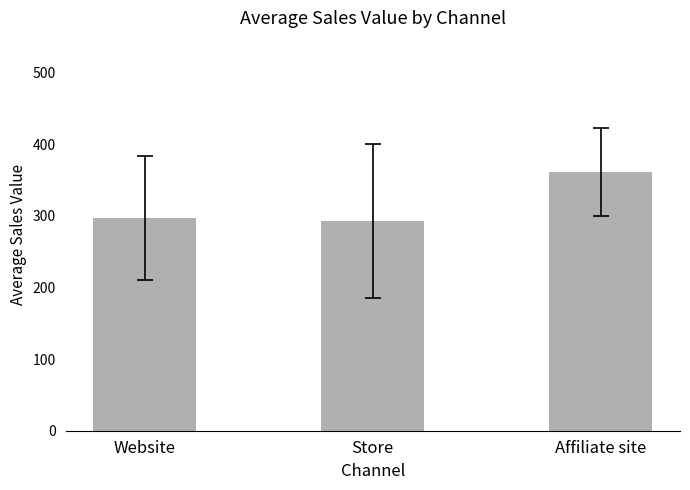

Which category has the highest value across all series?

Affiliate site